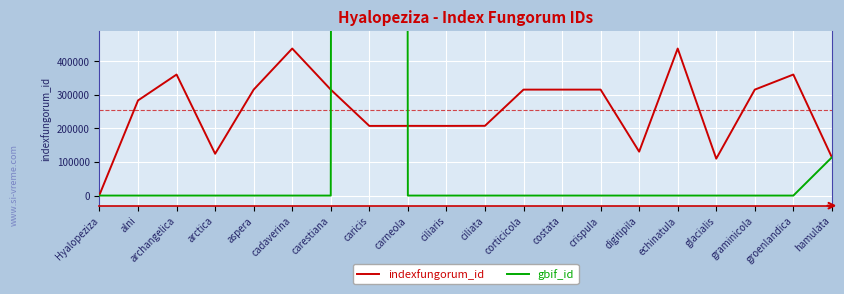

The indexfungorum_id series shows 455417 at carestiana. True or false?

False